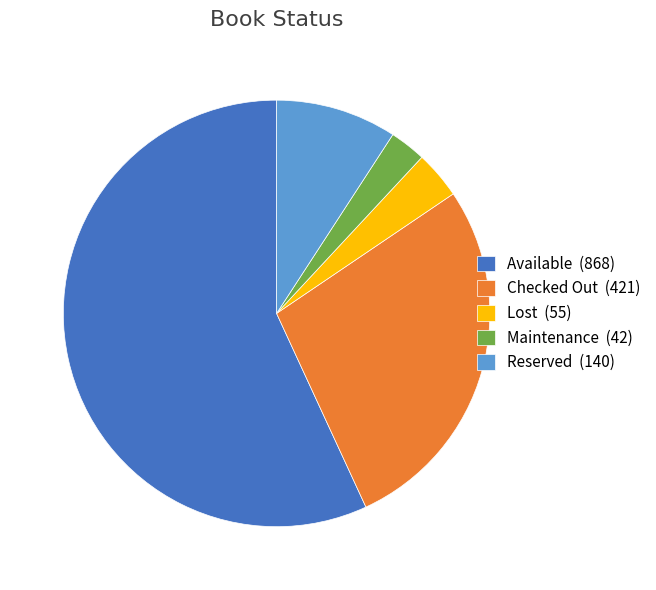

Which has a higher value, Available (868) or Checked Out (421)?

Available (868)